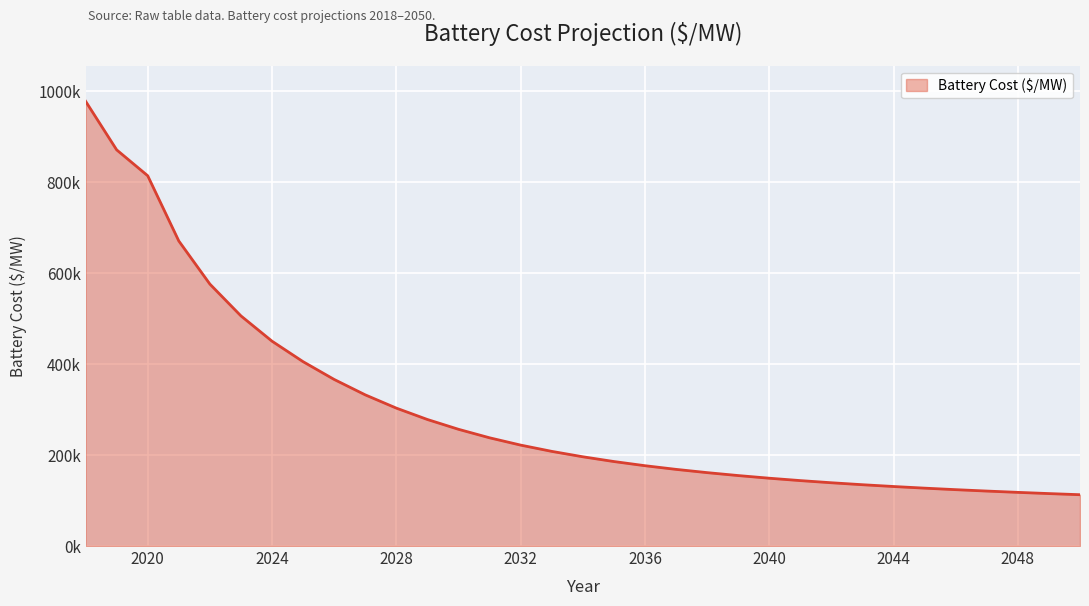

What is the greatest value displayed?

977378.1